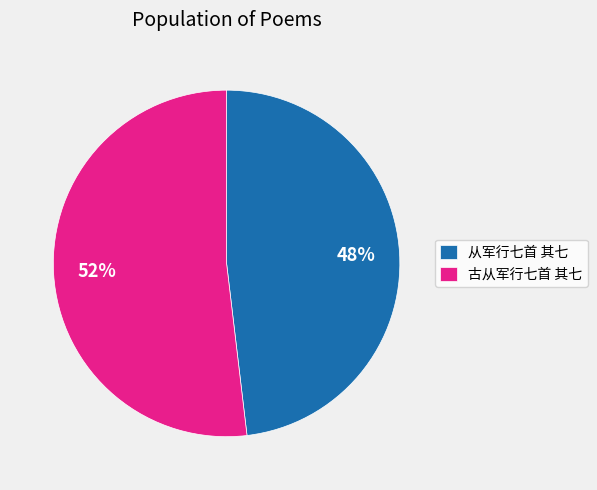

To the nearest percent, what portion does 从军行七首 其七 represent?

48%